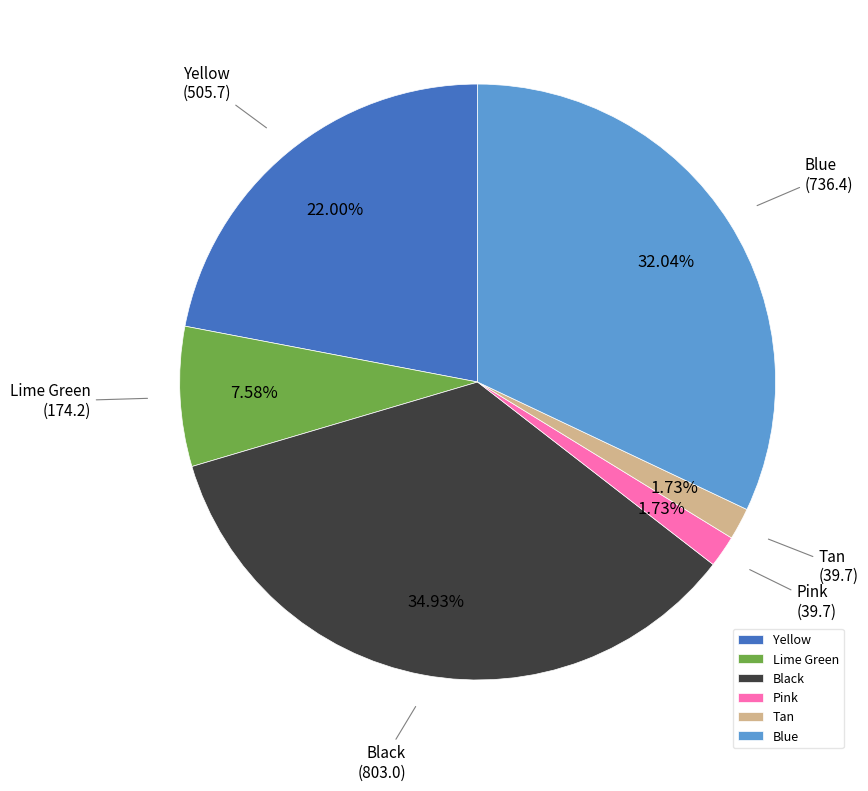

Is there any slice that represents more than half of the pie?

No